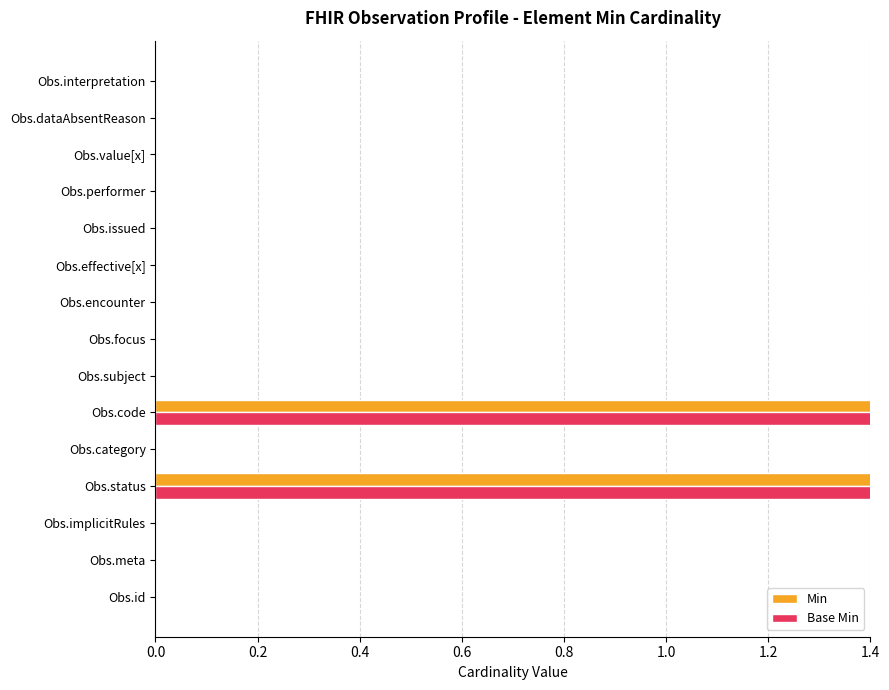

Between Obs.subject and Obs.issued, which series saw the biggest shift?

Min